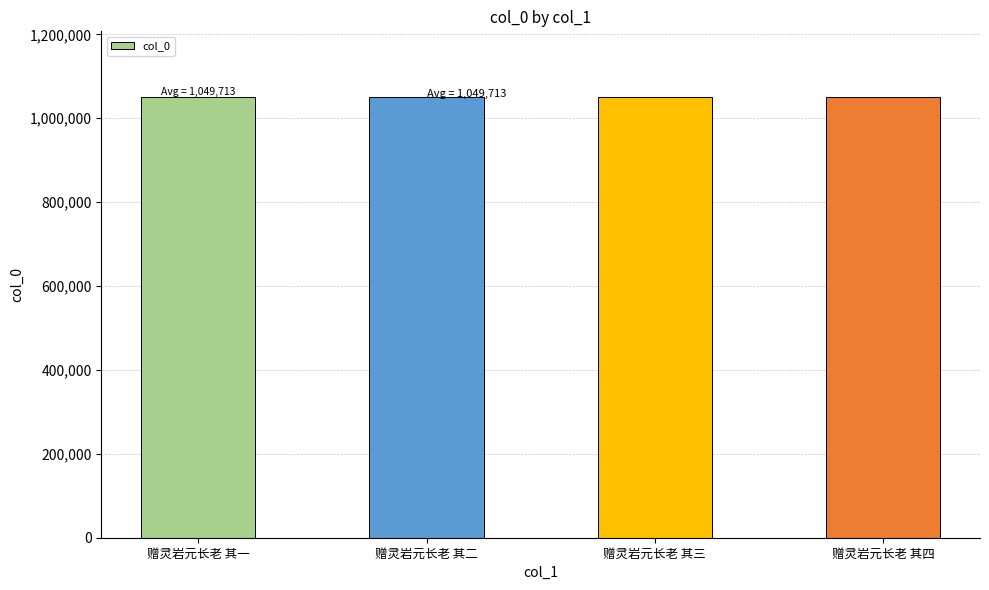

What is the value of the 4th bar from the left?

1049715